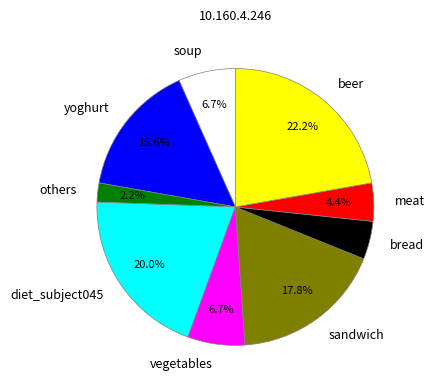

Between meat and yoghurt, which is larger?

yoghurt